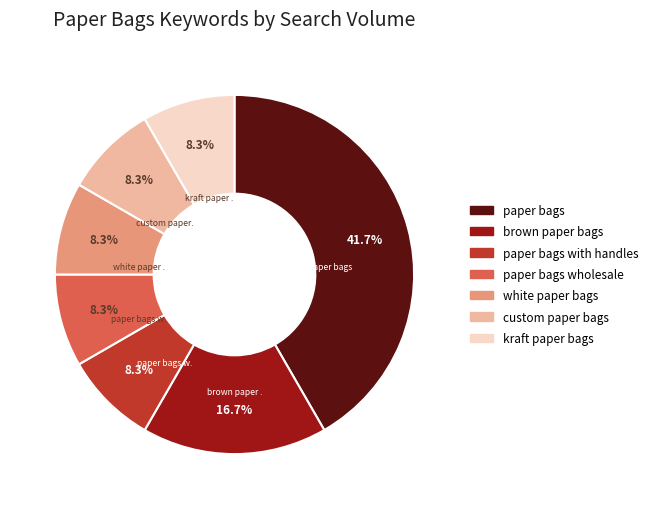

To the nearest percent, what portion does paper bags wholesale represent?

8%